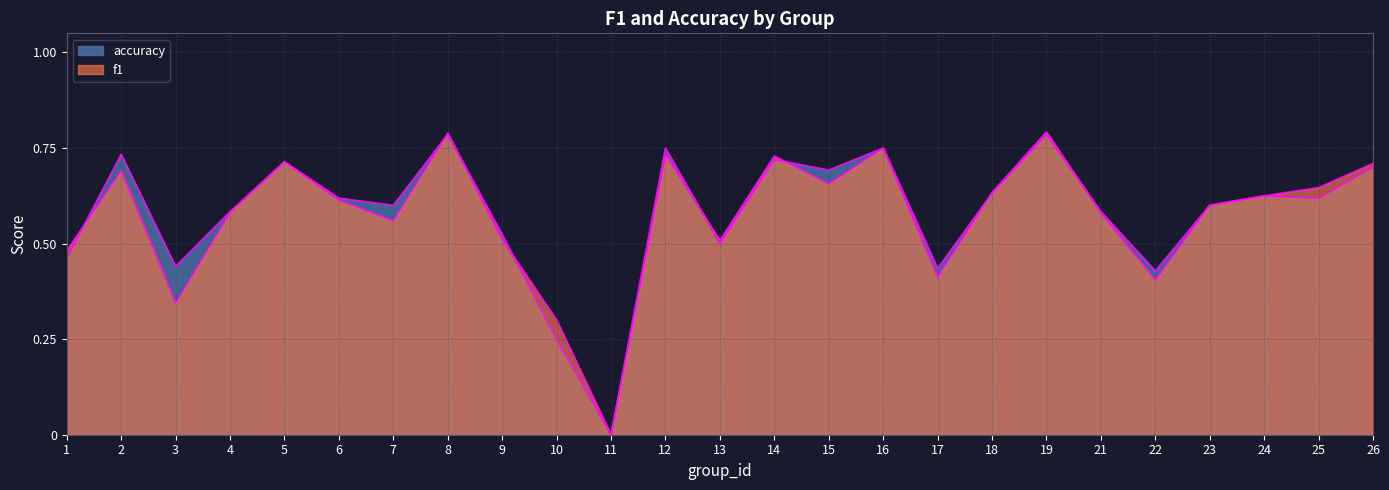

What is the sum of the accuracy values at 17 and 16?

1.2